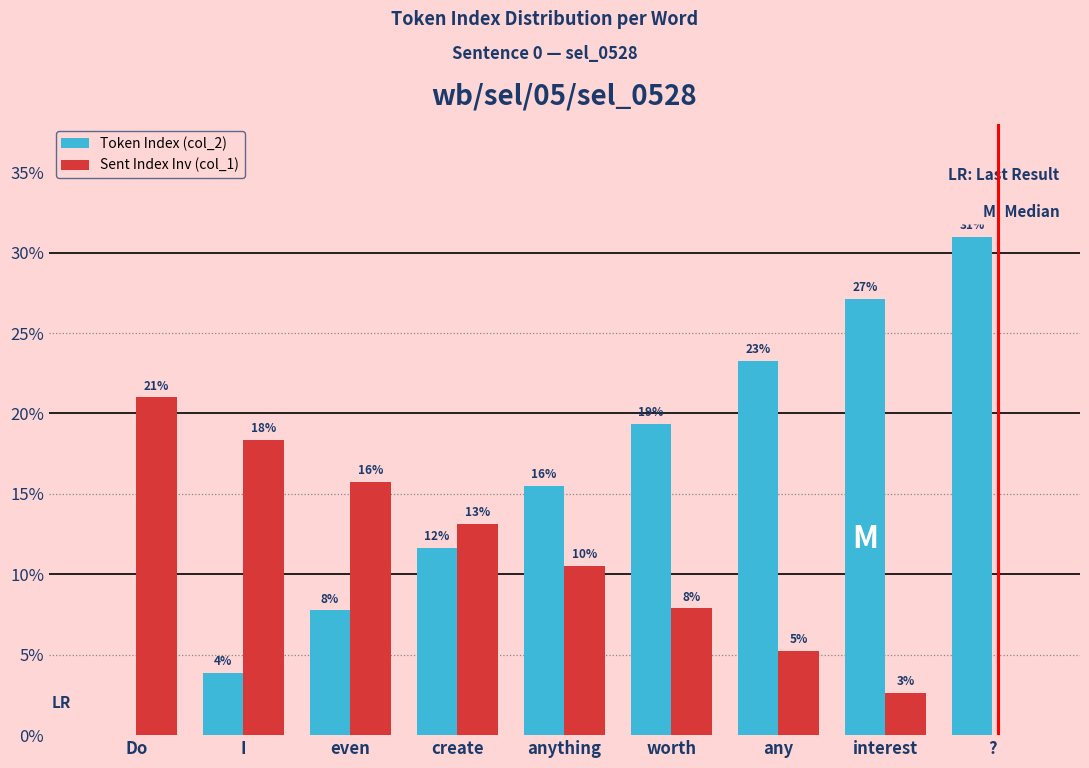

The value of Token Index (col_2) at even is 7.8. True or false?

True